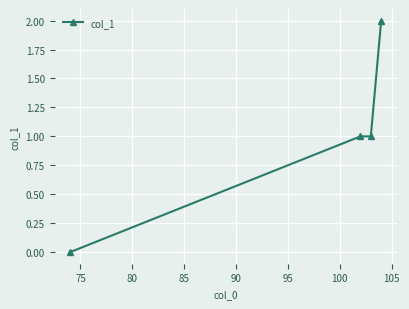

What is the value of the 3rd point from the left?

1